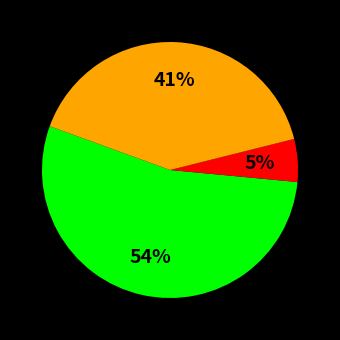

Does any single category account for the majority?

Yes